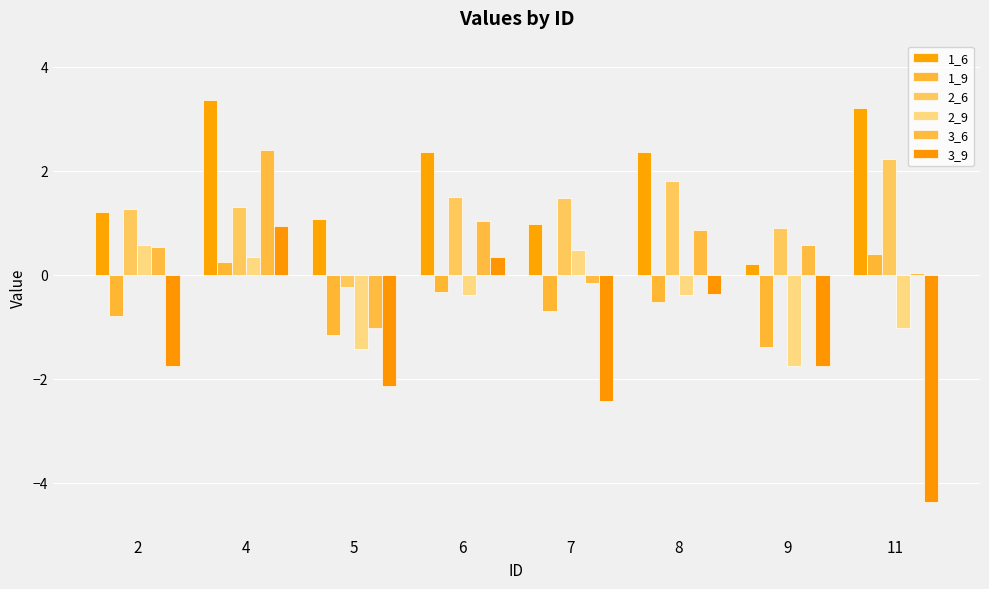

The 3_9 series shows -1.5 at 5. True or false?

False